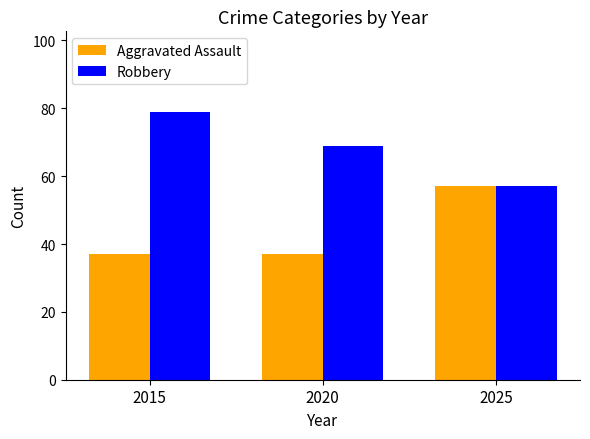

Rank the series by their average value, from lowest to highest.

Aggravated Assault, Robbery